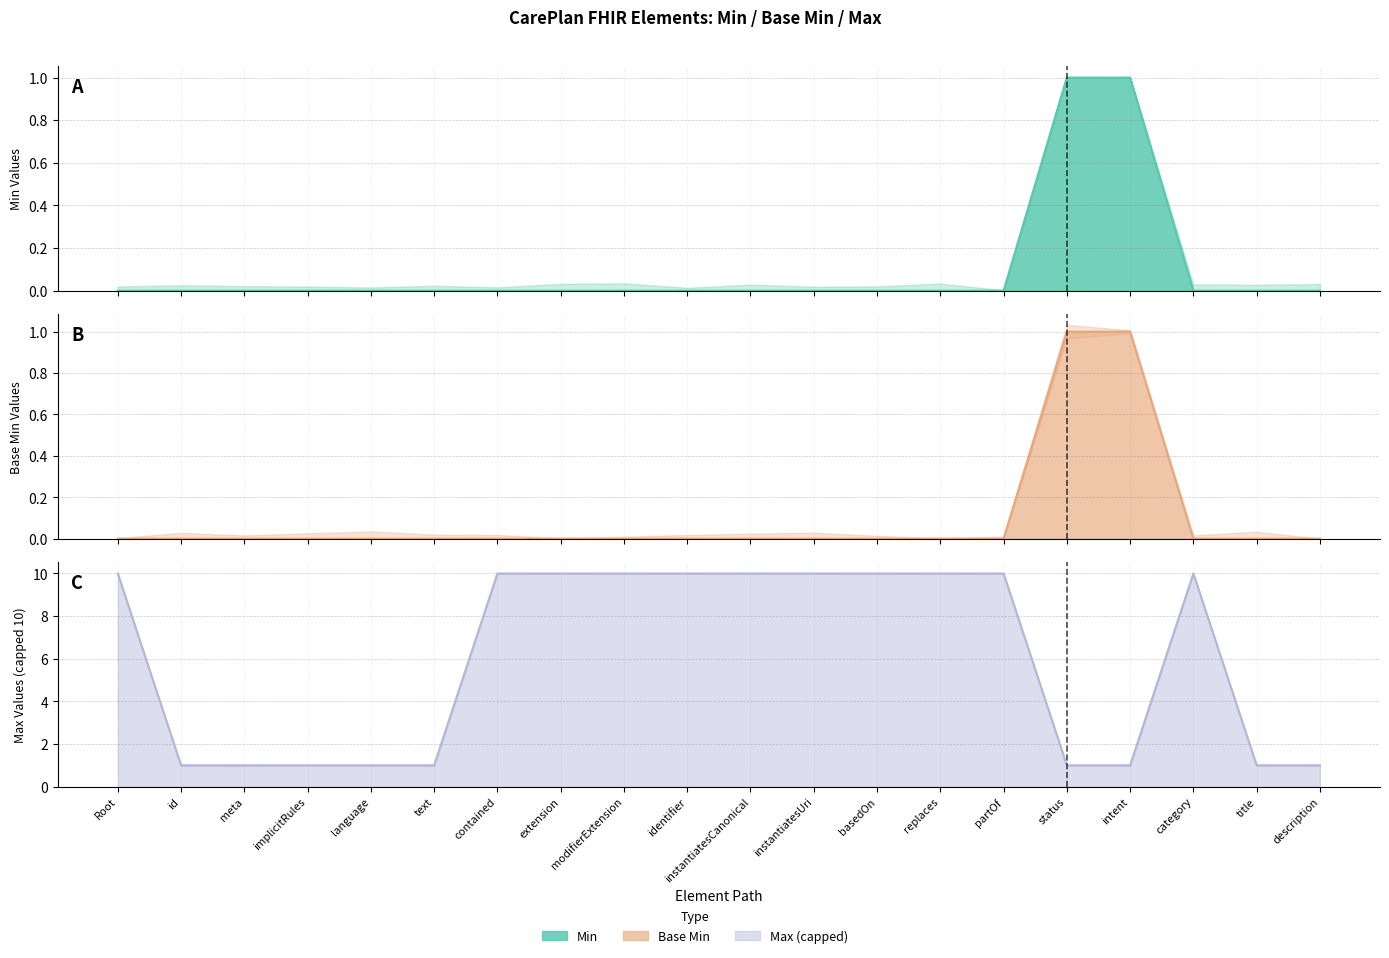

What is the difference between the Base Min line values at intent and identifier?

1